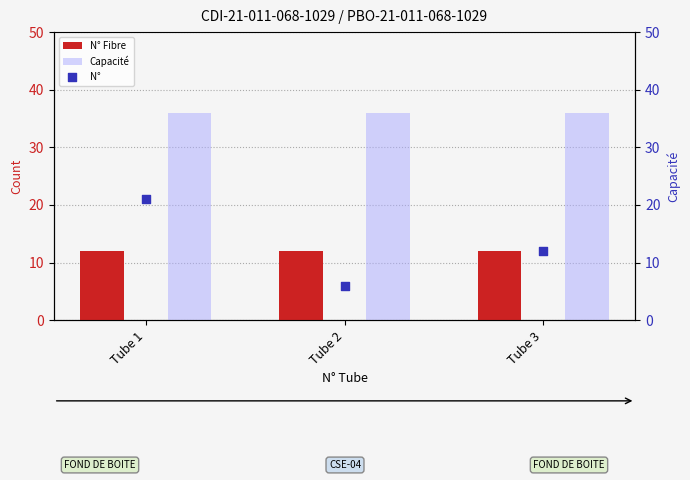

Which series contains the highest Y value?

Capacité